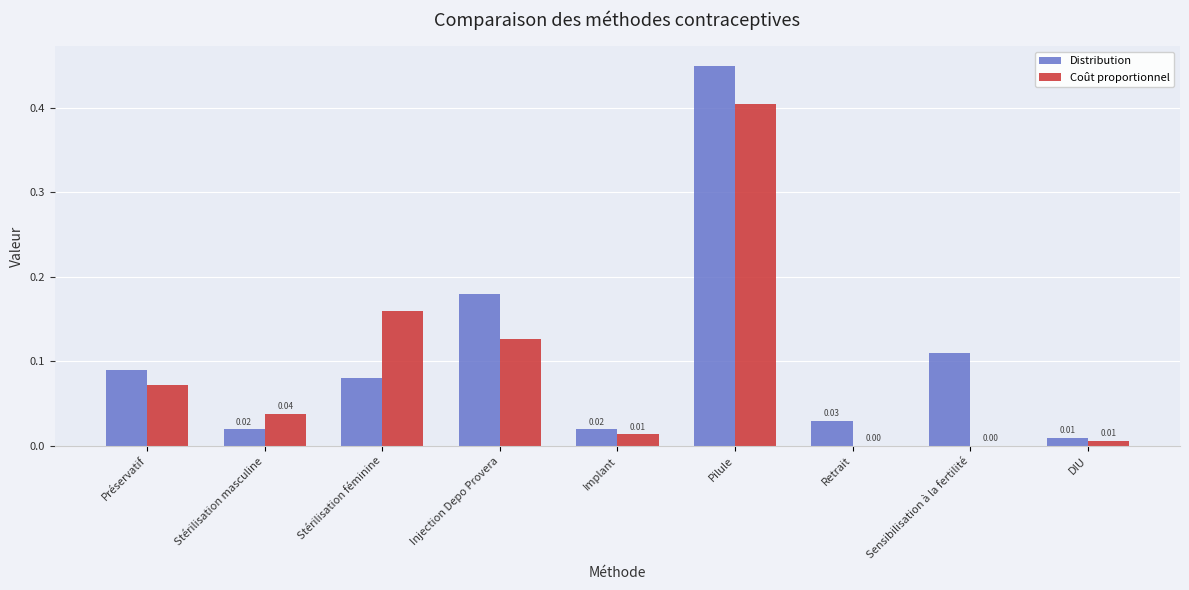

What is the sum of all Coût proportionnel values?

0.8